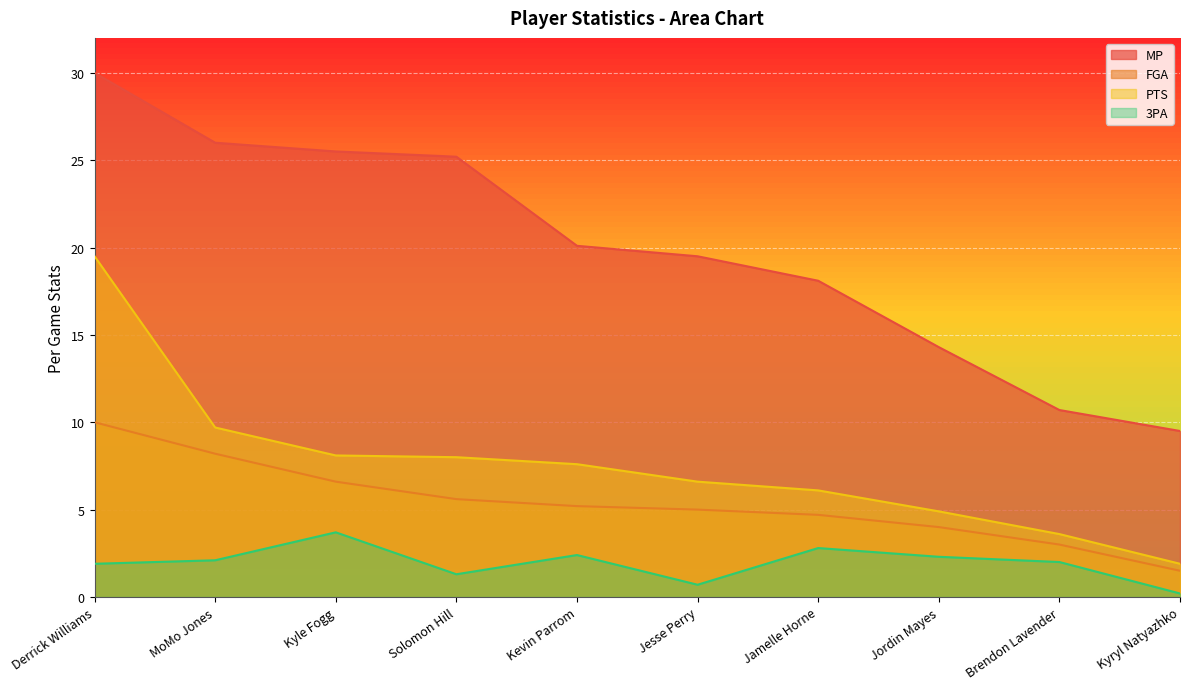

Which series has the widest spread of values?

MP